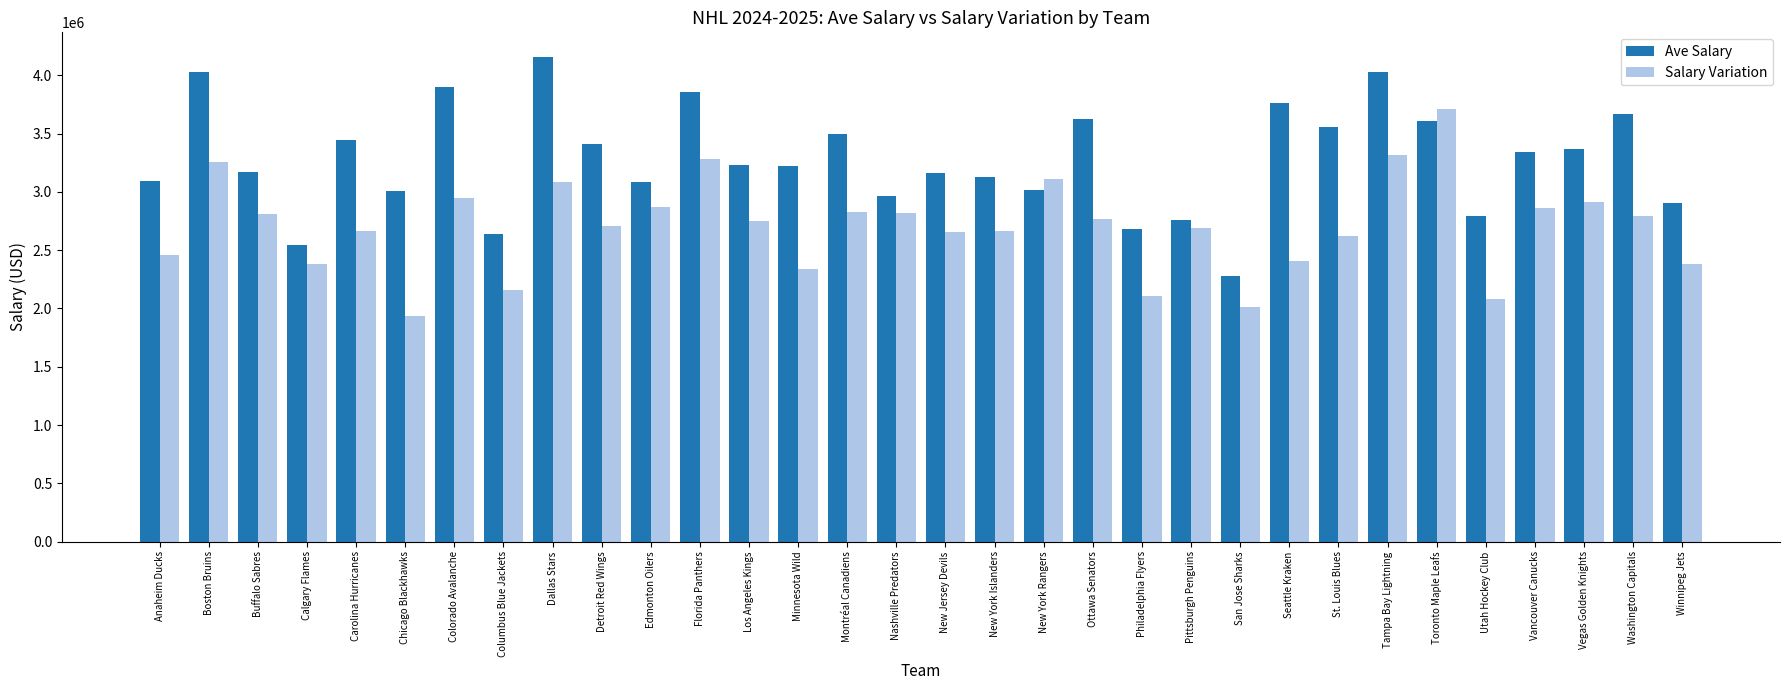

What is the label of the 3rd bar from the left?

Buffalo Sabres